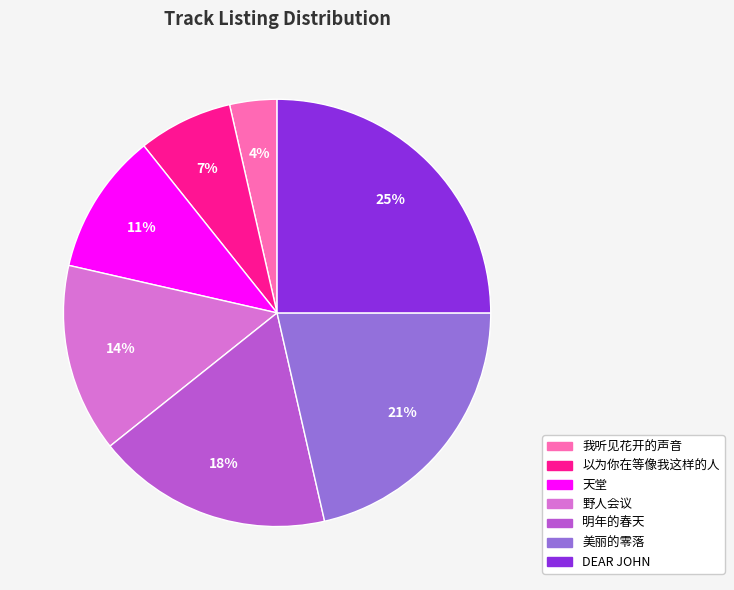

What is the ratio of the value at 以为你在等像我这样的人 to the value at 野人会议?

0.5